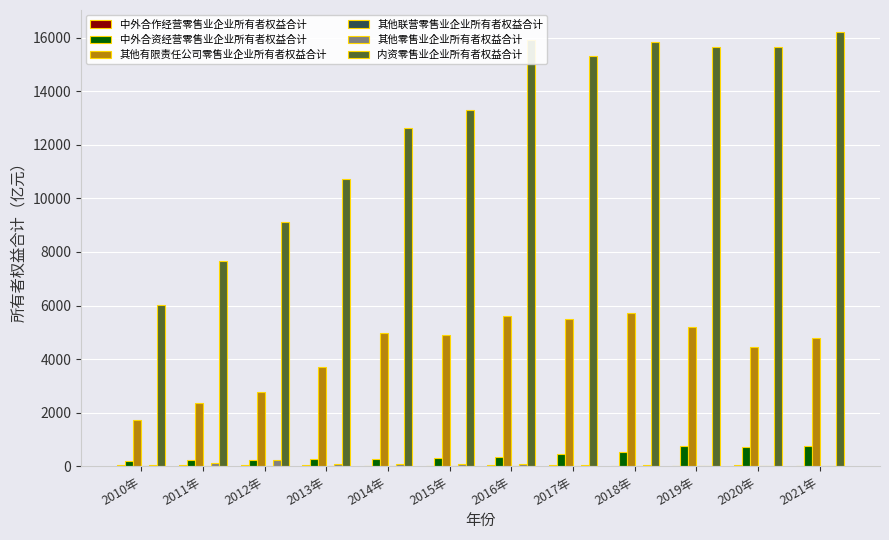

What is the maximum value shown in the chart?

16226.1